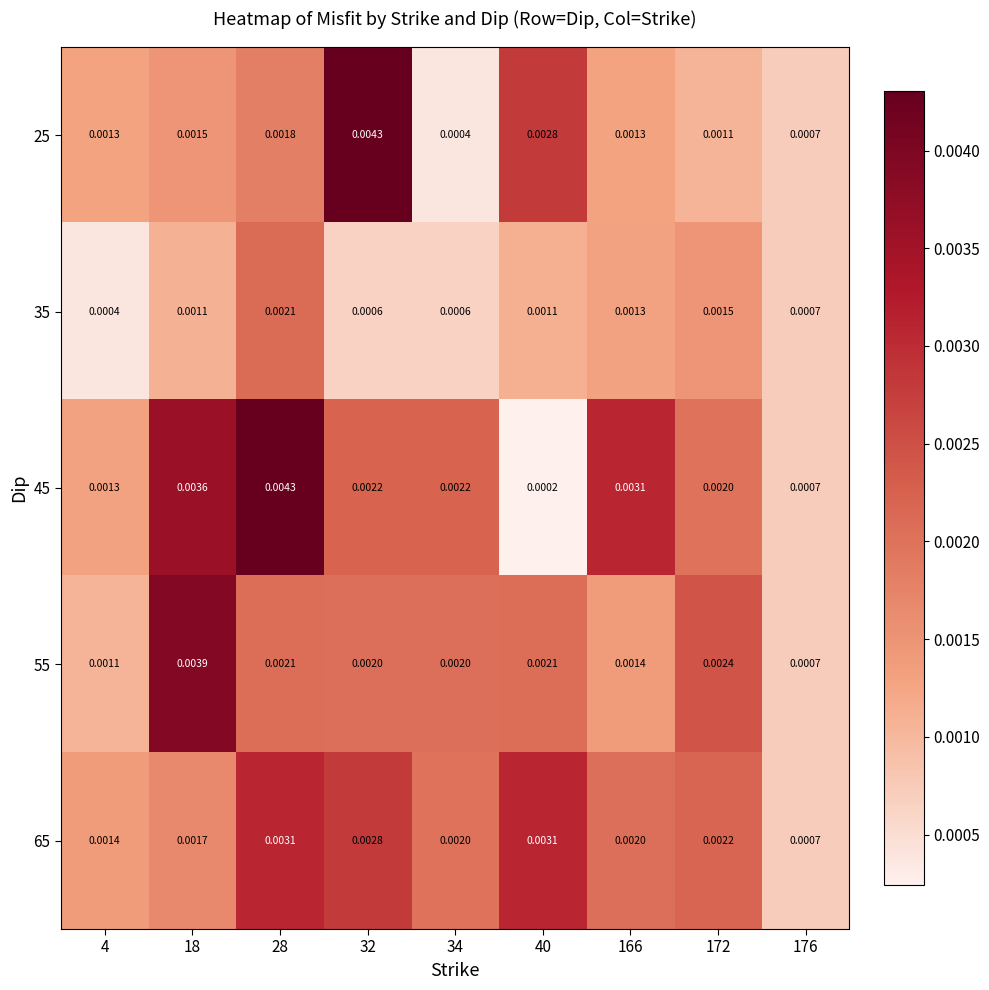

How many series are shown in this chart?

5